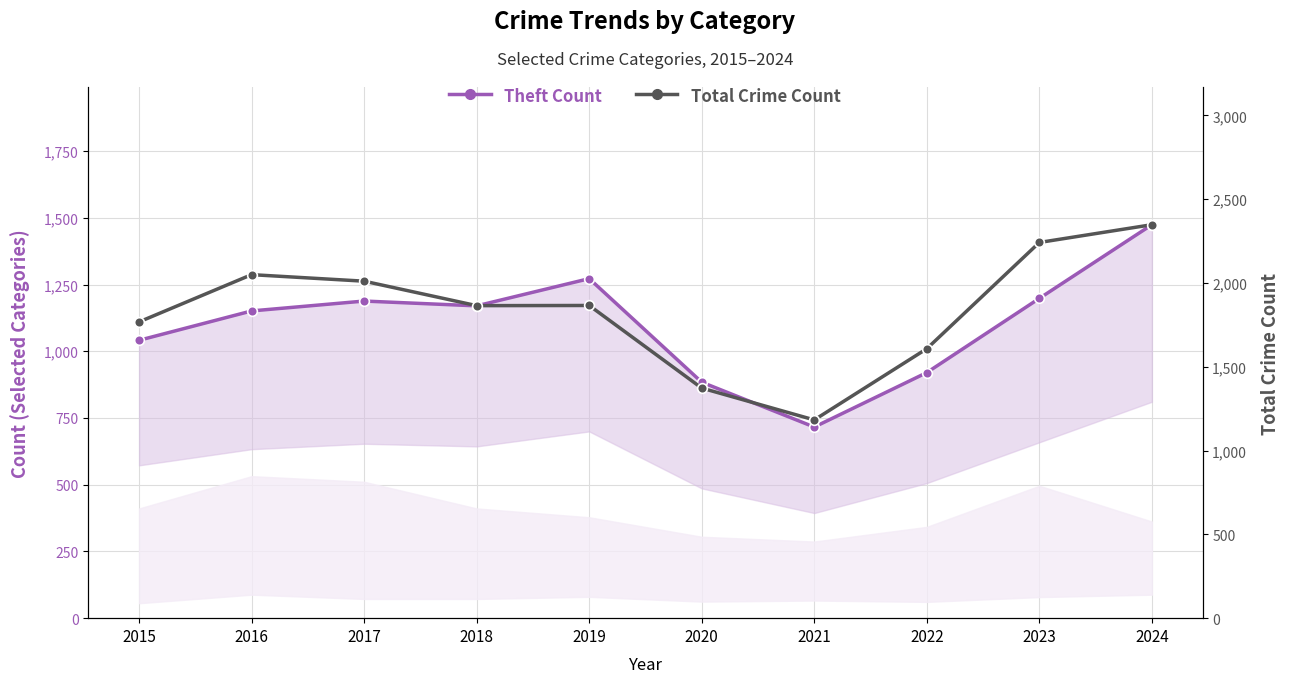

List the series in order of their overall mean, lowest first.

Theft Count, Total Crime Count